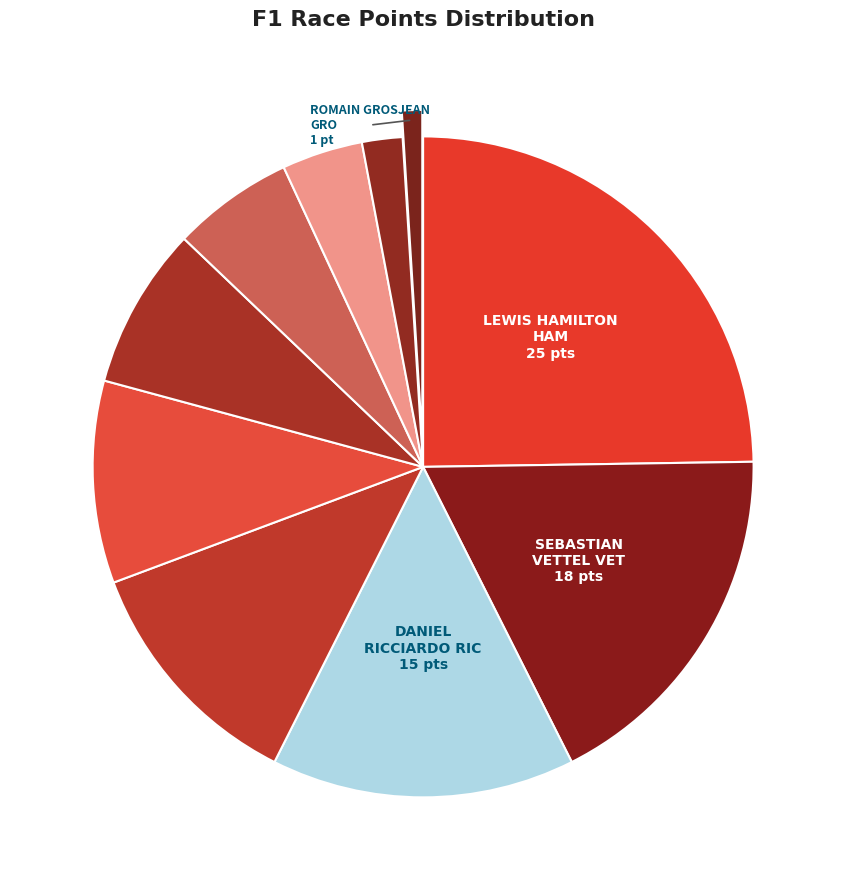

Which slice is the smallest?

Romain Grosjean GRO